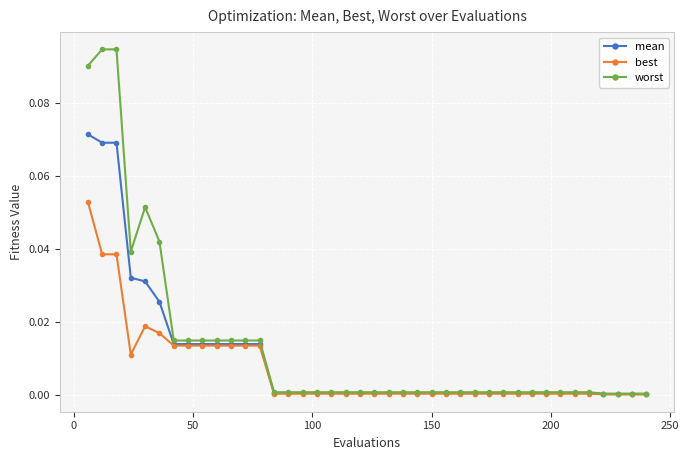

Rank the series by their maximum value, from highest to lowest.

worst, mean, best